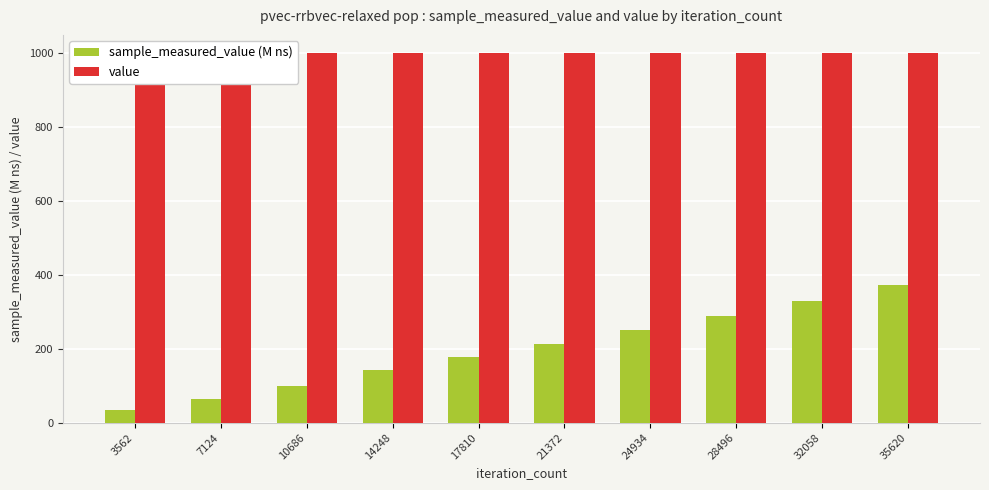

Where does the sample_measured_value (M ns) series first go above 212?

21372